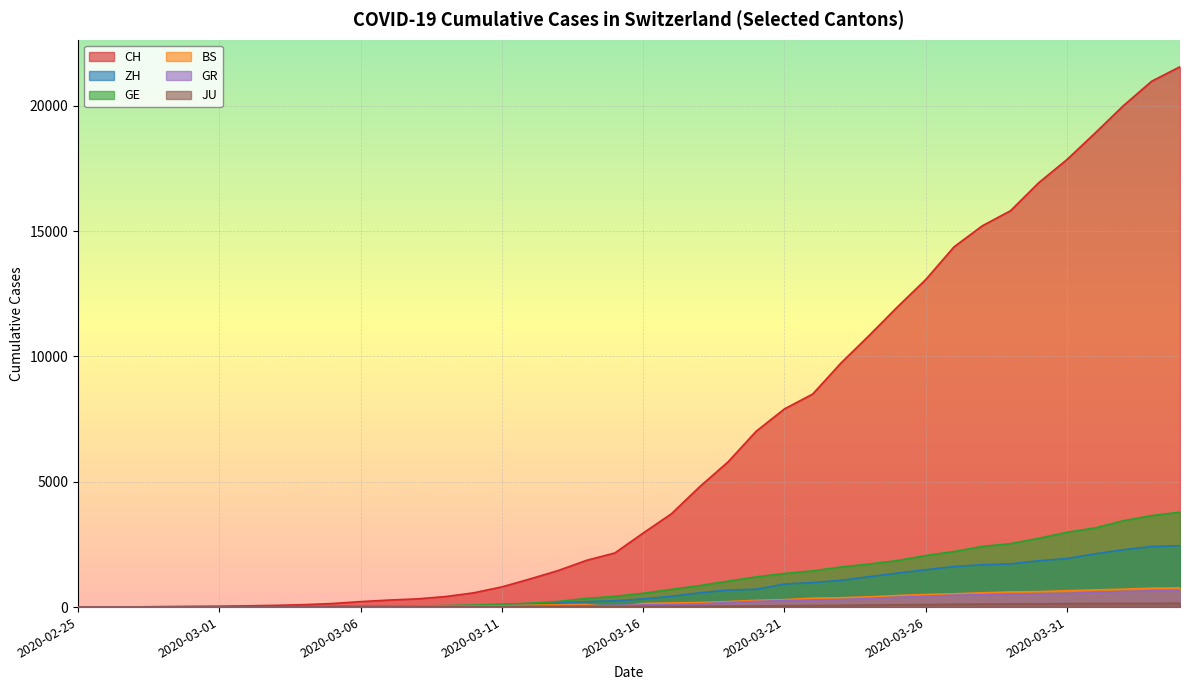

True or false: JU and GR cross at least once.

False